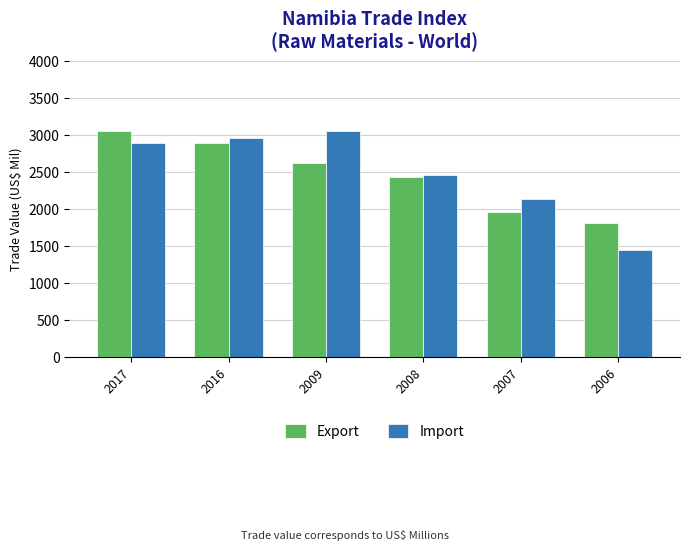

Which series changed the most between 2009 and 2006?

Import